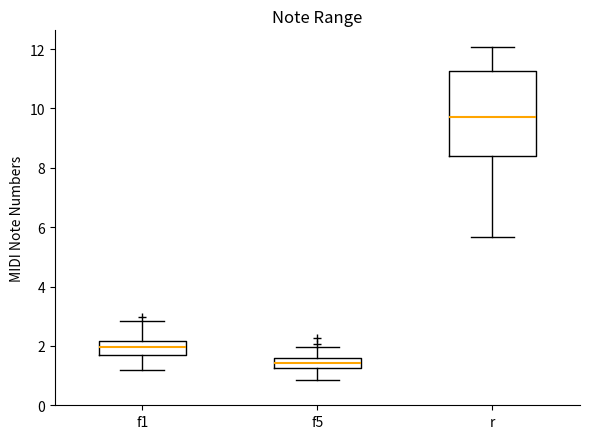

Reading left to right, read every box against the y-axis: the position of its median line, the range the box covers, and the ends of its whiskers. The values are not printed on the chart, so give them approximately, as read against the axis.

f1: median 2.0, box 1.8 to 2.2, whiskers 1.2 to 2.8
f5: median 1.4, box 1.2 to 1.6, whiskers 0.8 to 2.0
r: median 9.8, box 8.4 to 11.2, whiskers 5.6 to 12.0